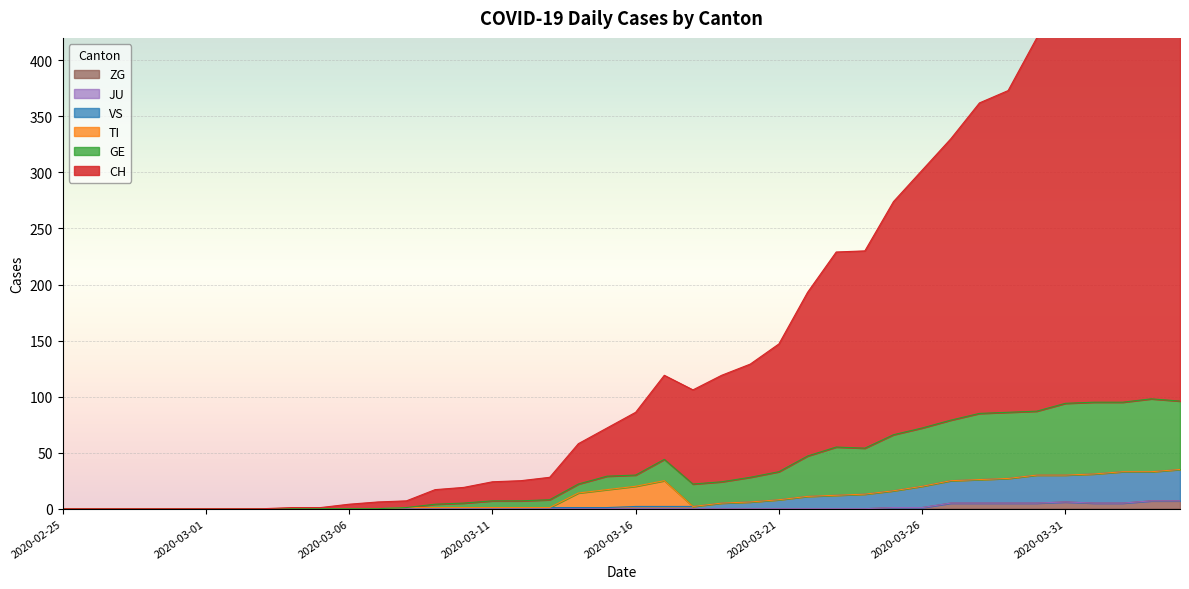

Reading right to left, extract all data points from this chart.

CH: 489	491	482	476	449	420	373	362	330	302	274	230	229	193	147	129	119	106	119	86	72	58	28	25	24	19	17	7	6	4	1	1	0	0	0	0	0	0	0	0
GE: 96	98	95	95	94	87	86	85	79	72	66	54	55	47	33	28	24	22	44	30	29	22	8	7	7	5	4	1	0	0	0	0	0	0	0	0	0	0	0	0
VS: 35	33	33	31	30	30	27	26	25	20	16	13	12	11	8	6	5	2	2	2	1	1	1	1	1	1	1	1	0	0	0	0	0	0	0	0	0	0	0	0
ZG: 7	7	5	5	6	5	5	5	5	1	1	0	0	0	0	0	0	0	0	0	0	0	0	0	0	0	0	0	0	0	0	0	0	0	0	0	0	0	0	0